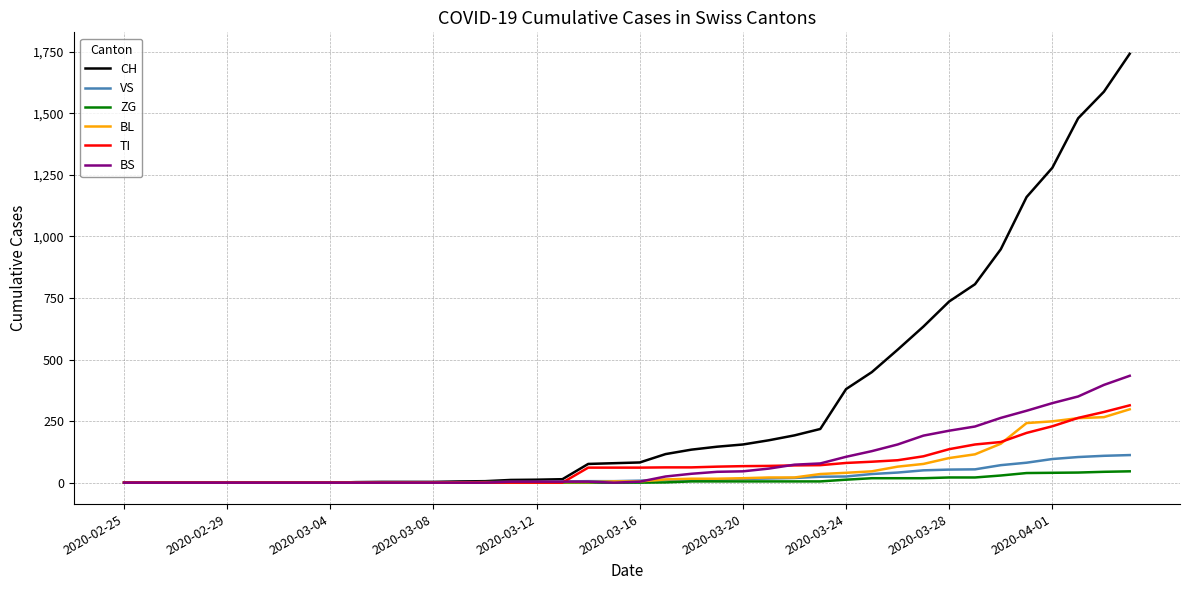

How many lines are shown in the chart?

6